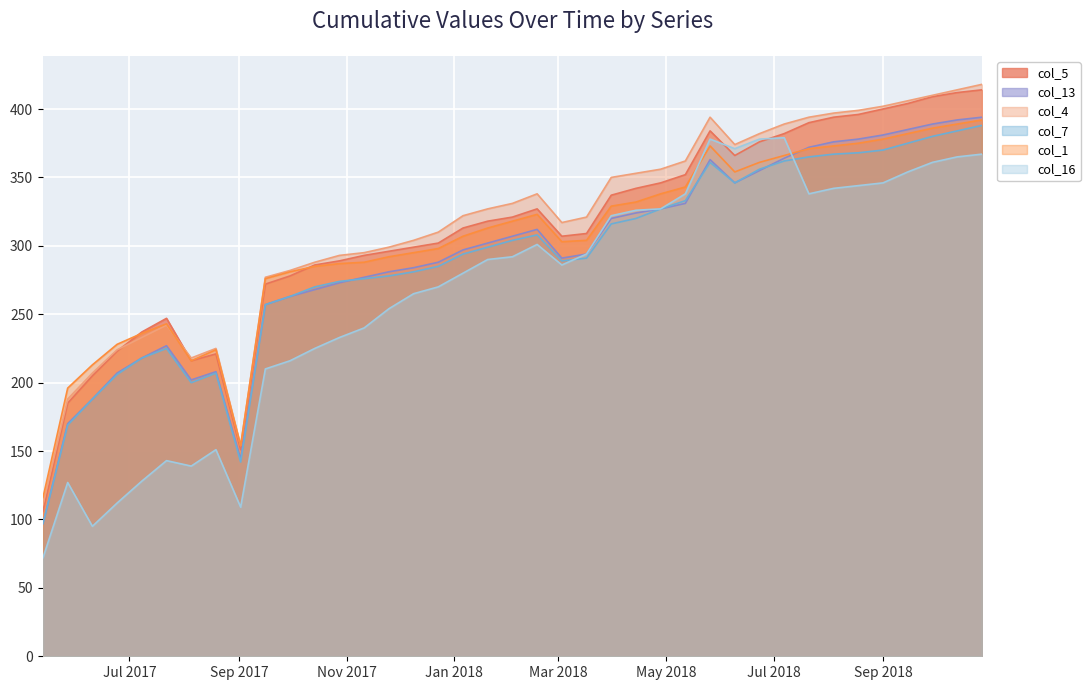

How many data points in col_13 are above 297?

19